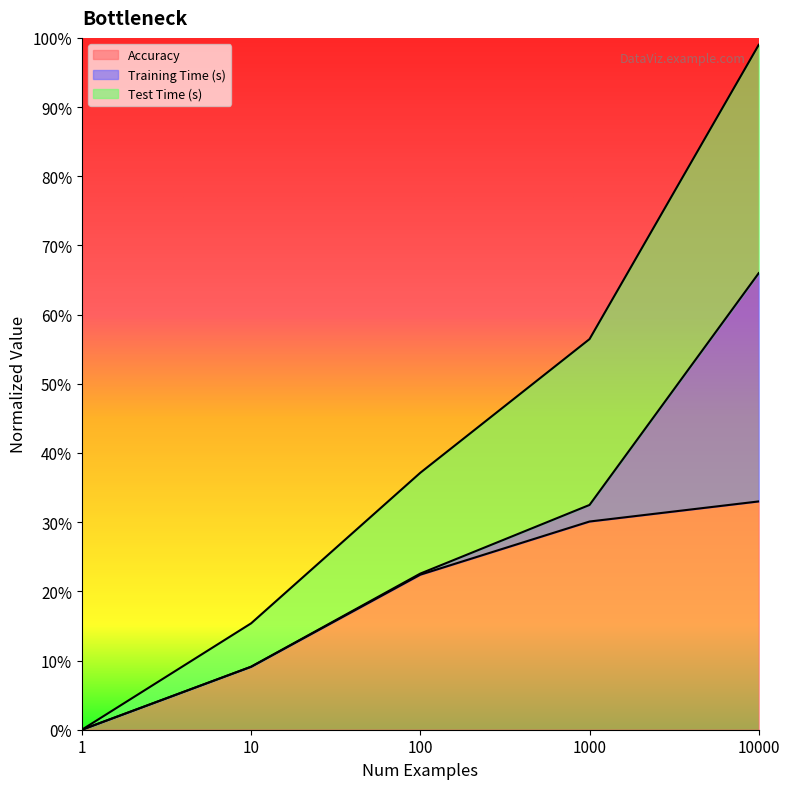

Which has a higher value, 10 or 1000?

1000